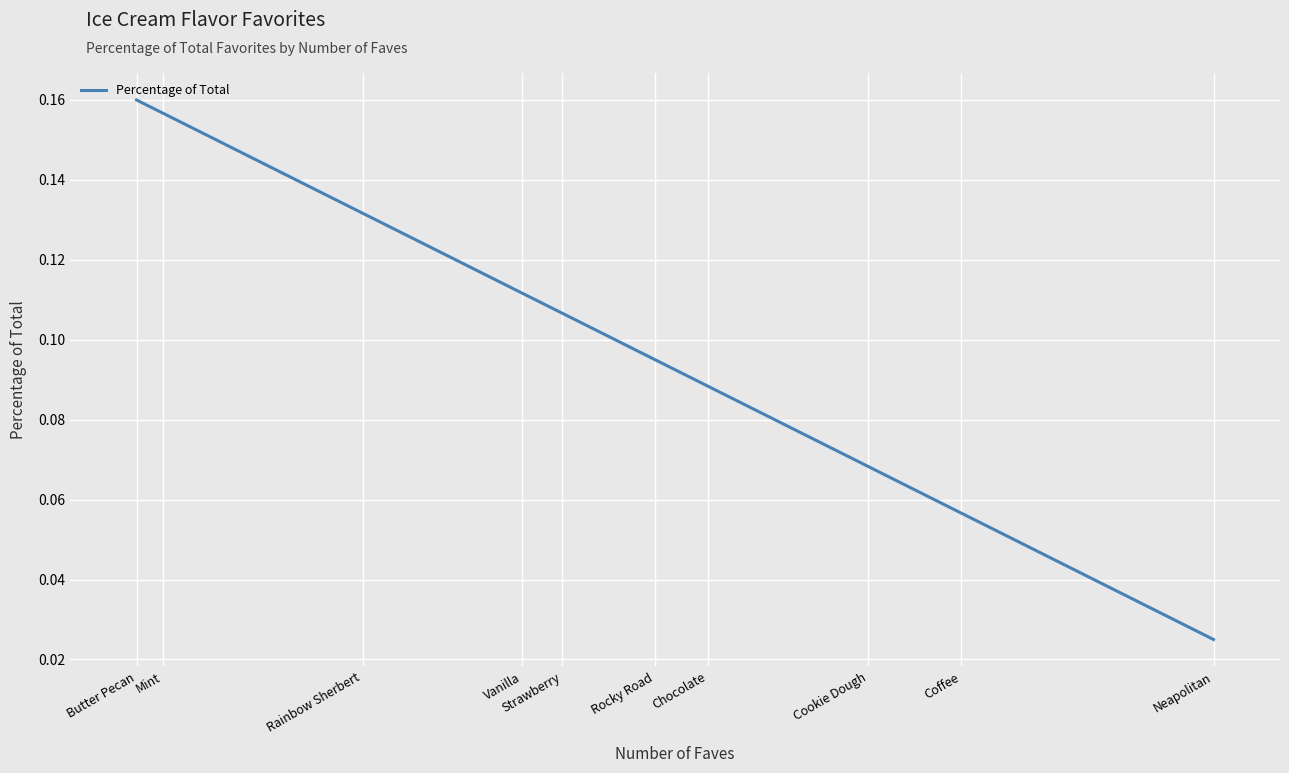

True or false: the data shows 0.2 at Rainbow Sherbert.

False